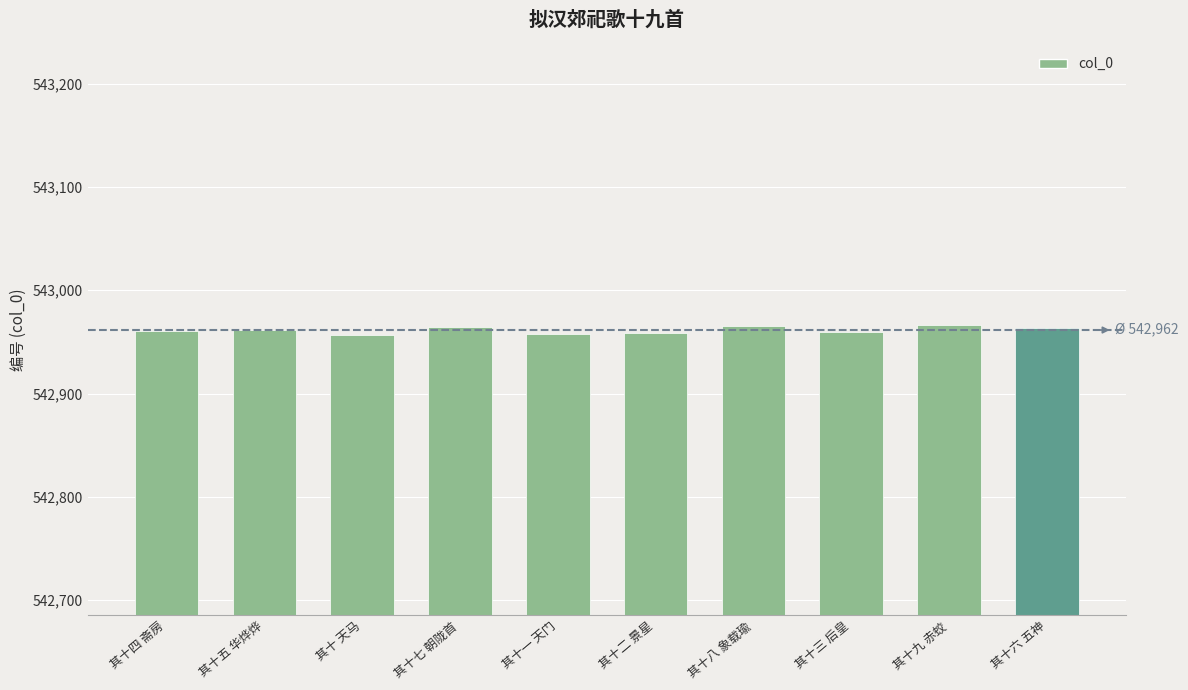

What is the value of the 10th bar from the left?

542963